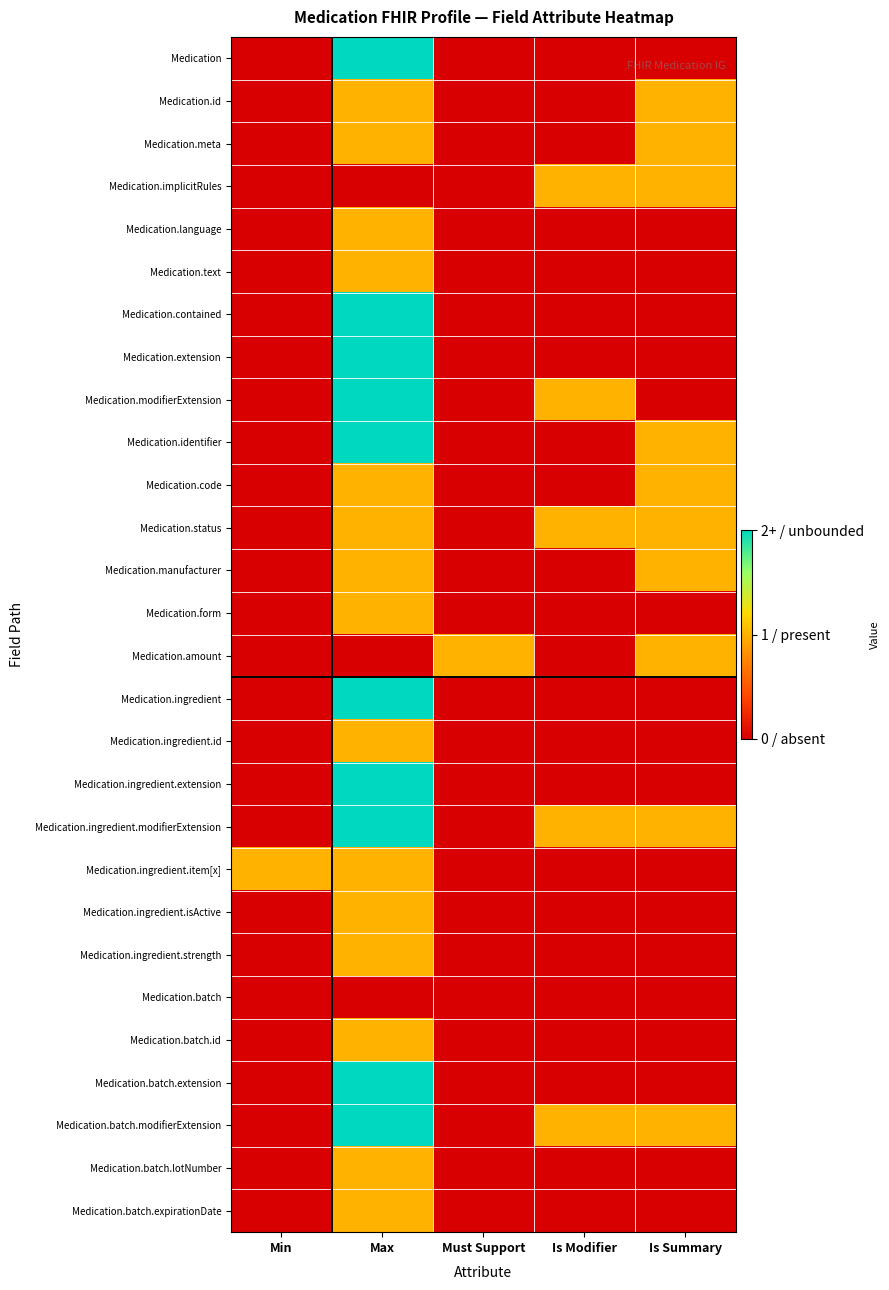

Which series has the widest spread of values?

Medication